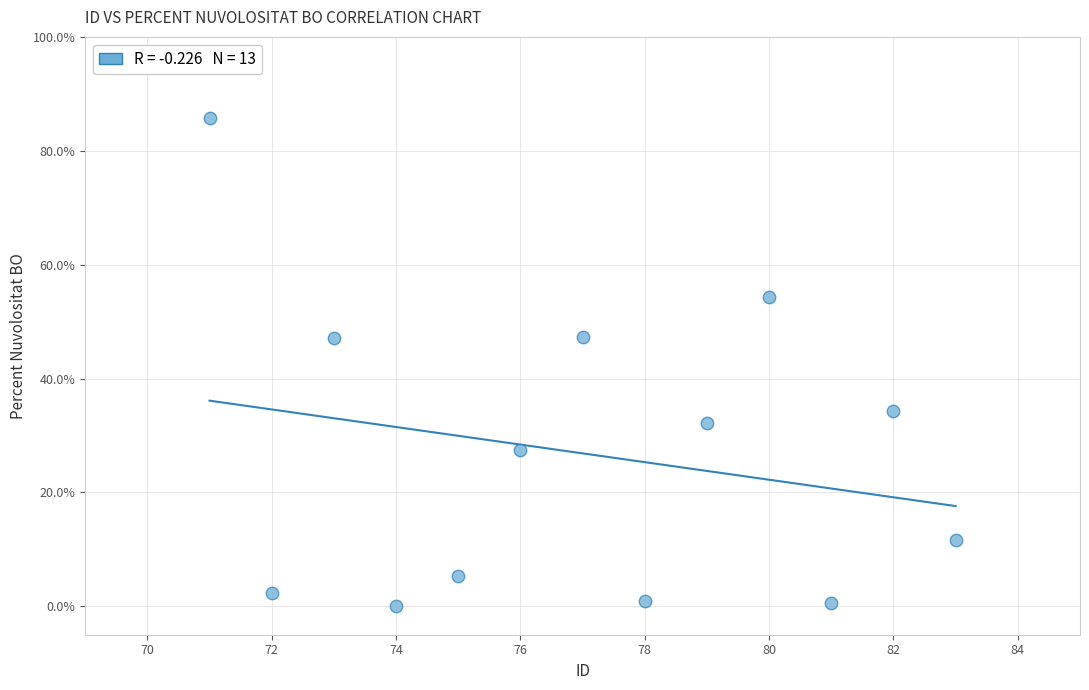

What is the range of Y values (max minus min)?

85.7